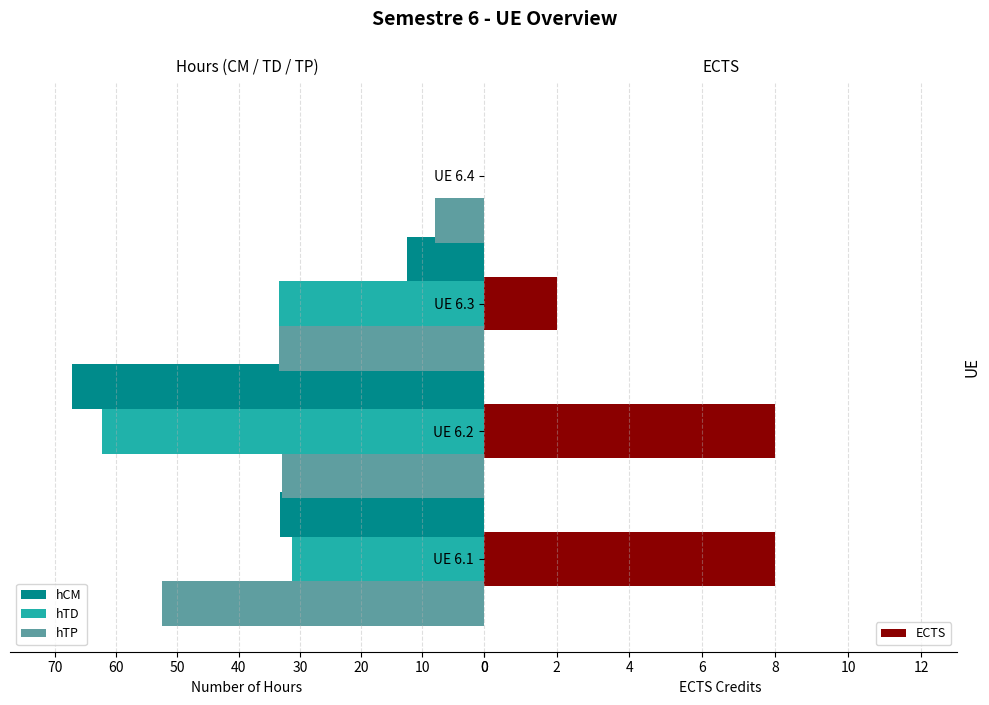

The hCM series shows 33.2 at UE 6.1. True or false?

True